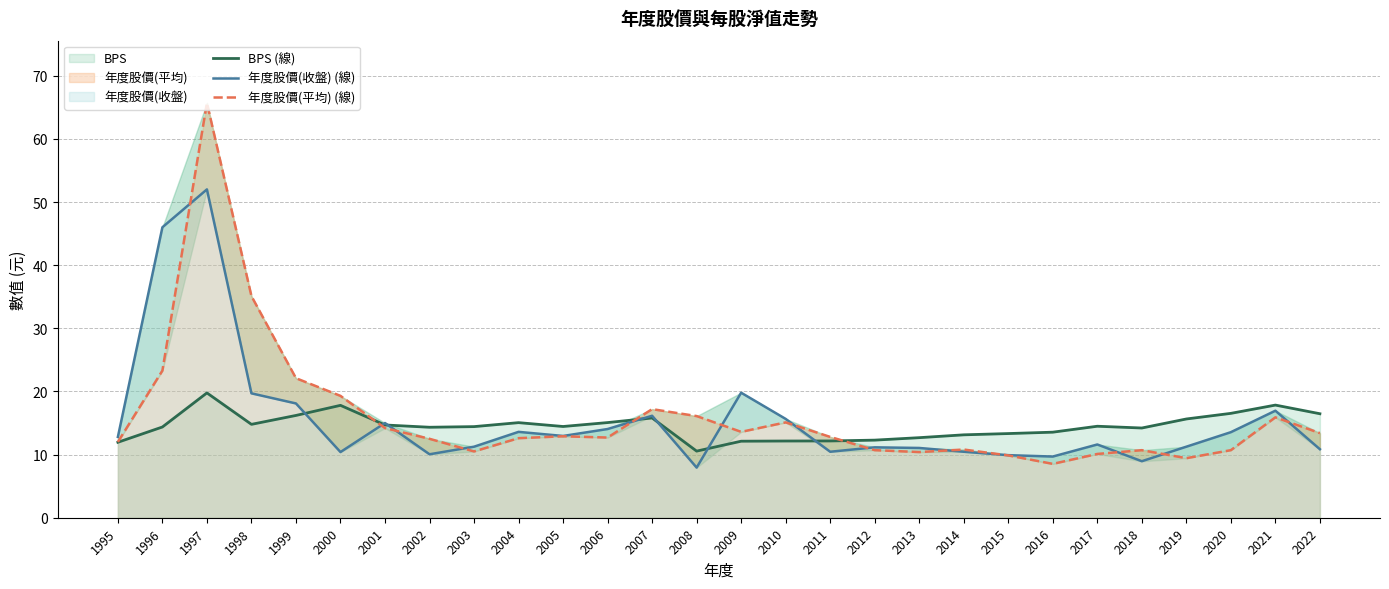

Which series has the largest total across all categories?

年度股價(平均) (線)